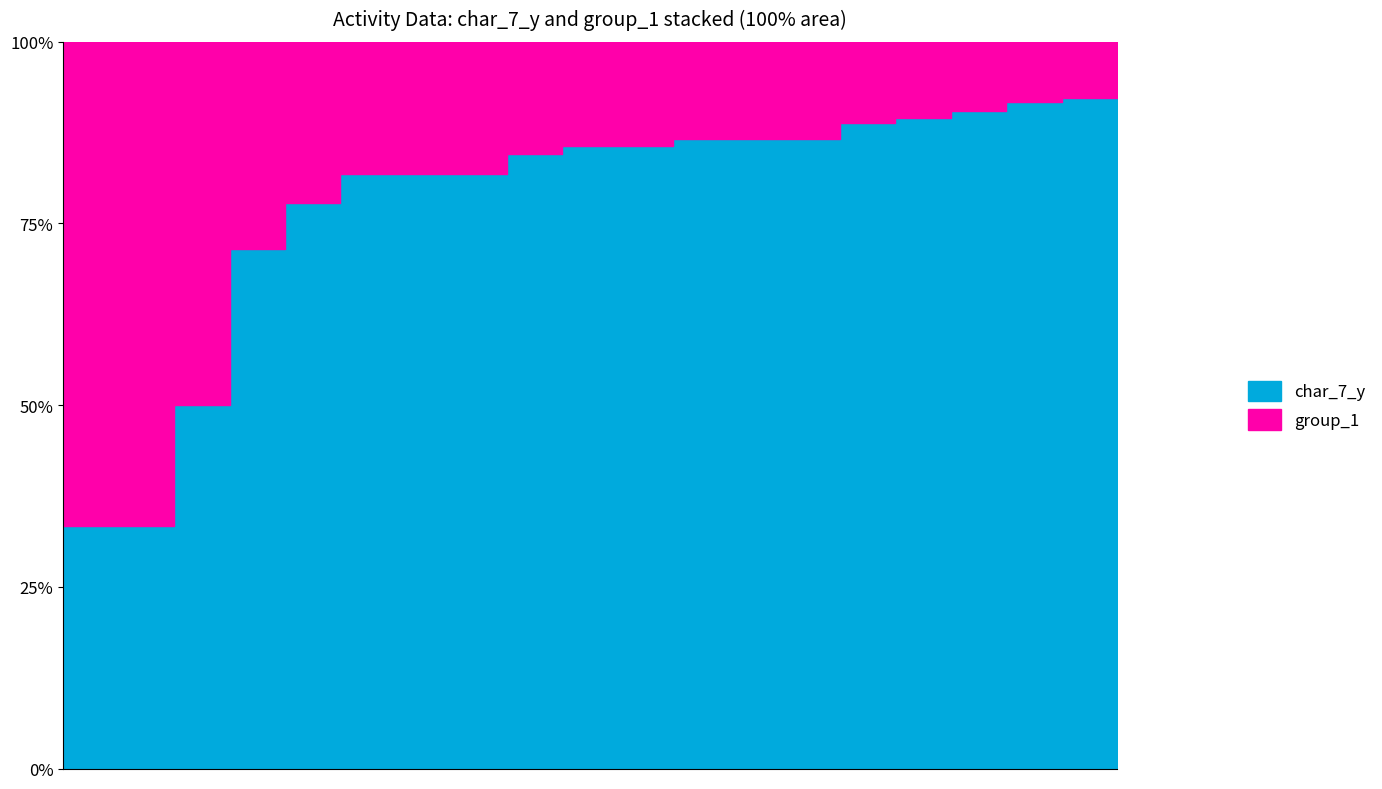

Which series ends up on top after the final intersection of char_7_y and group_1?

group_1